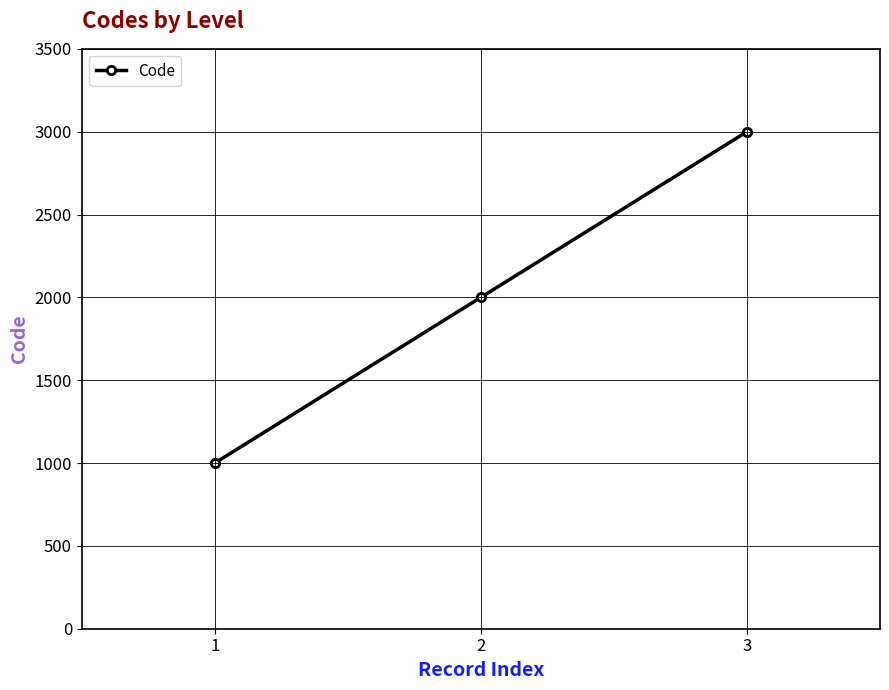

Rank the categories by value from highest to lowest.

3, 2, 1